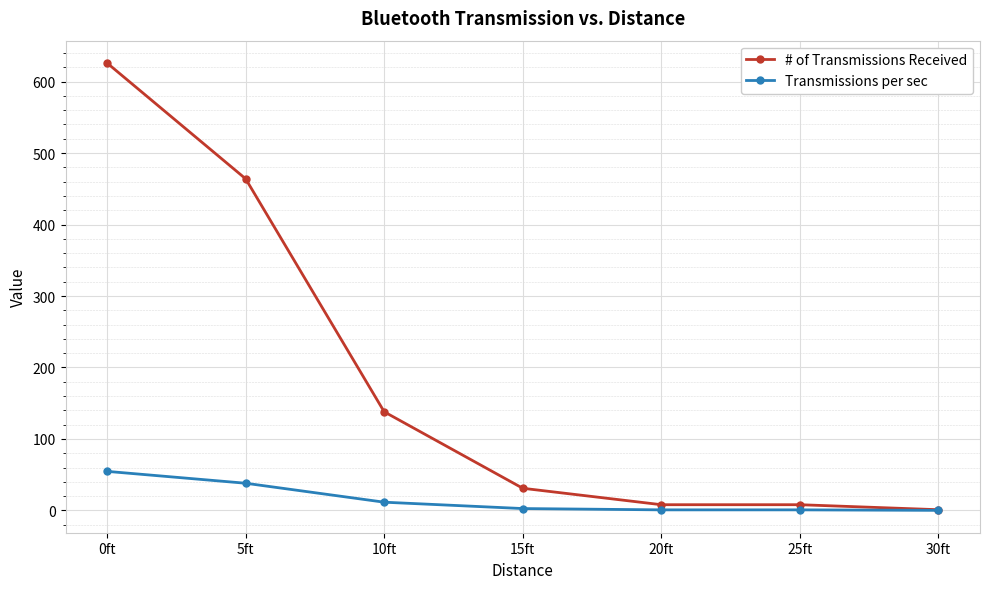

At 5ft, list the series in order from largest to smallest.

# of Transmissions Received, Transmissions per sec